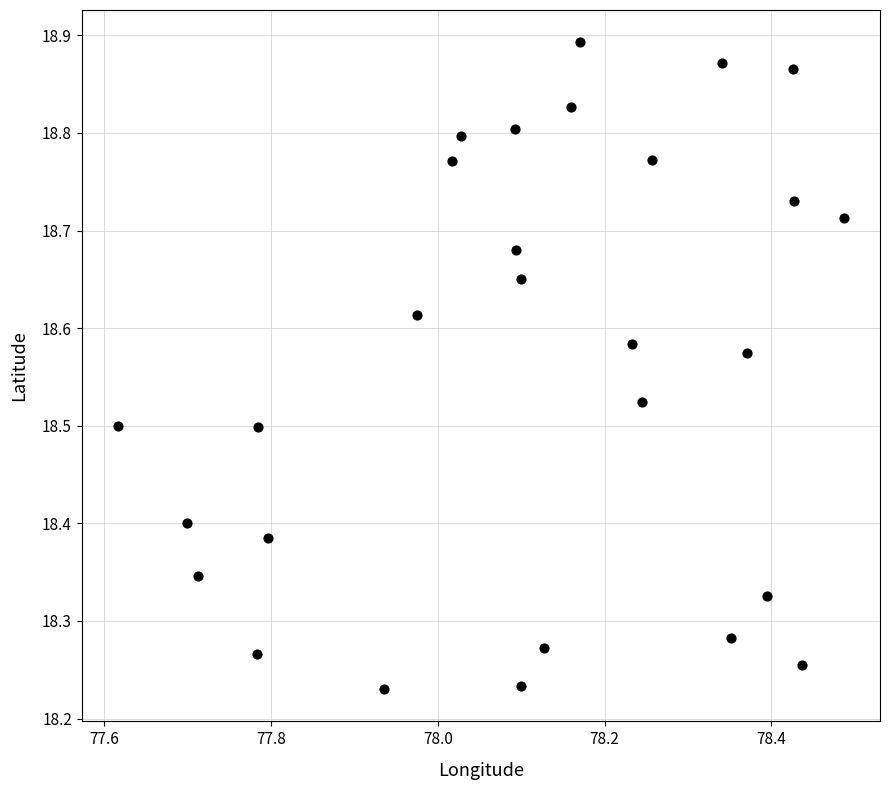

What is the range of X values (max minus min)?

0.9